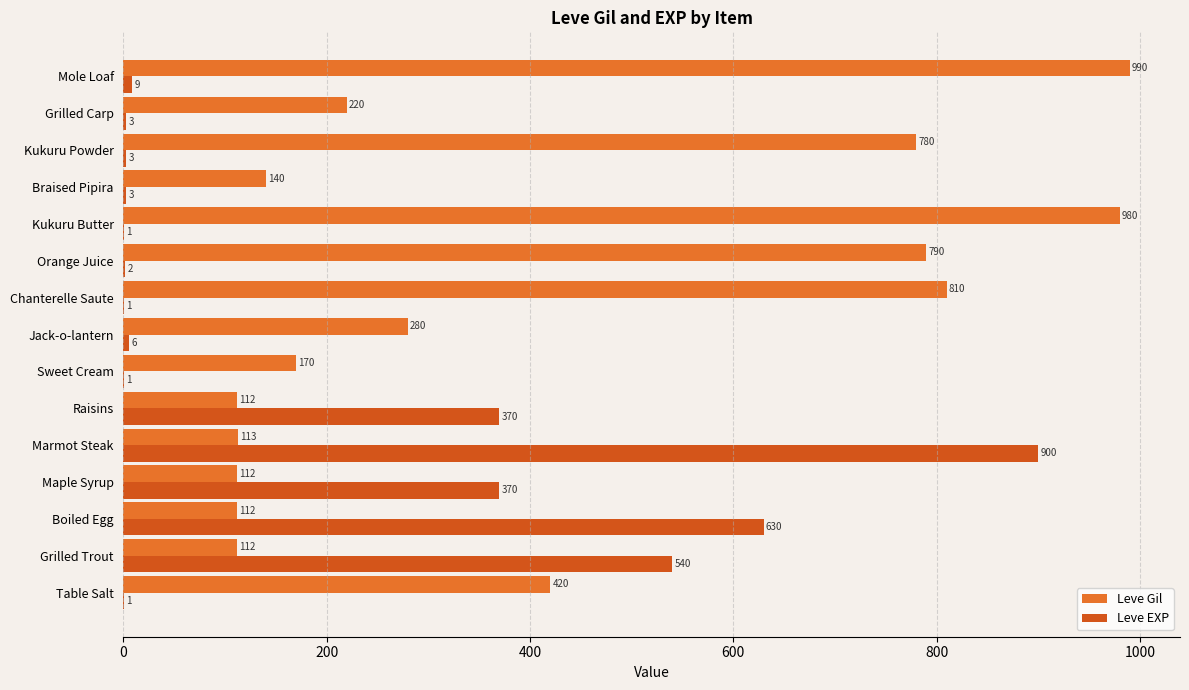

Count the number of categories in the chart.

15